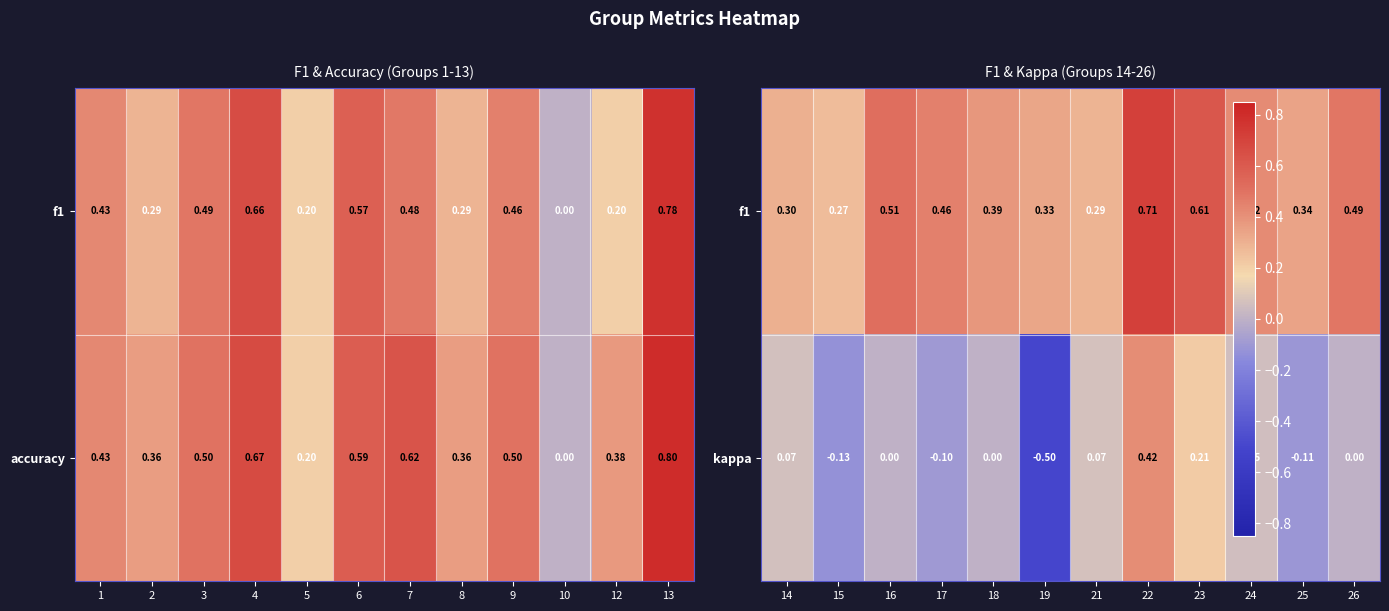

Between 10 and 4, which is larger?

4